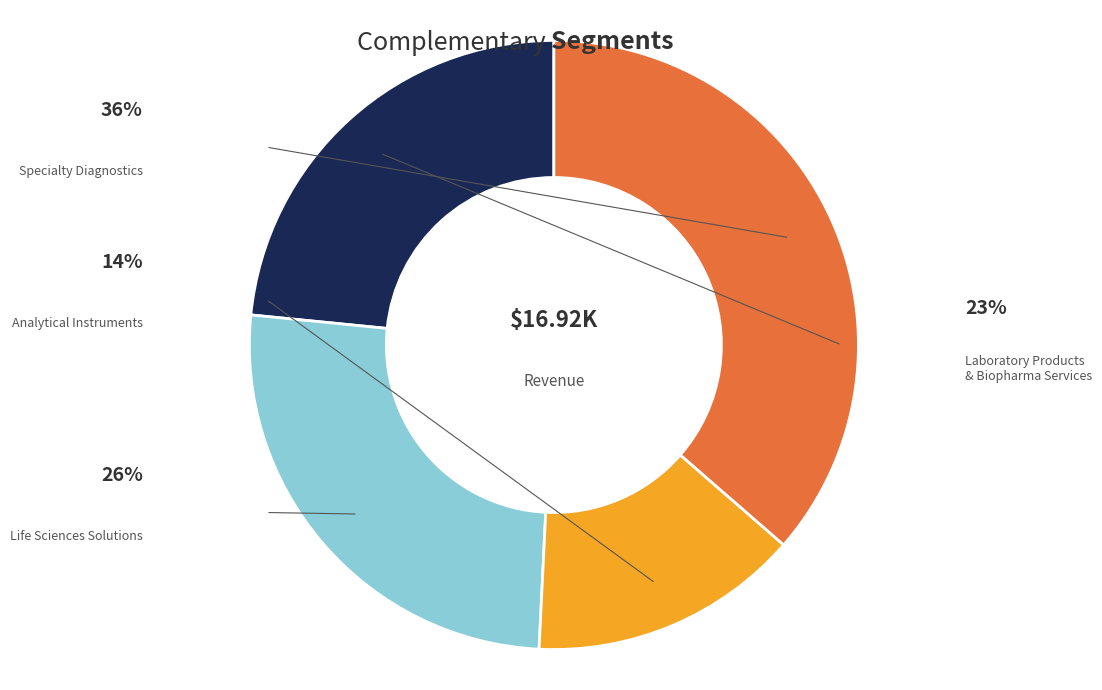

Is there a majority slice in this chart?

No